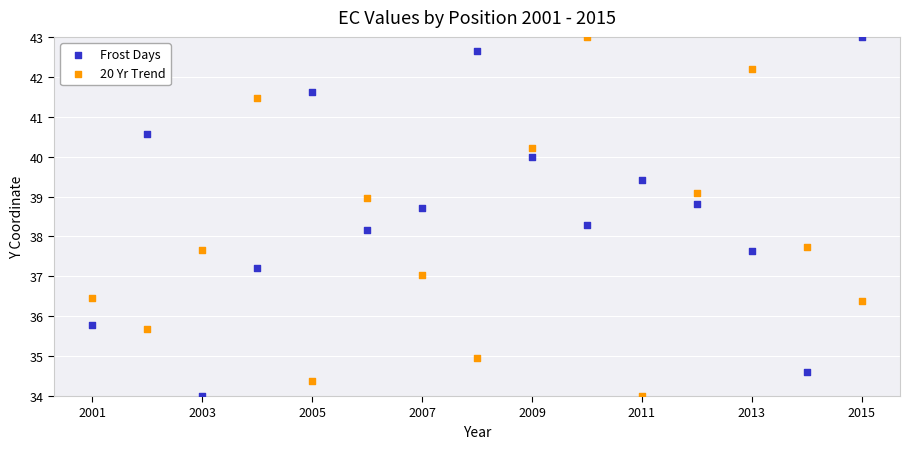

Across all series, what Y value is closest to 38?

38.2